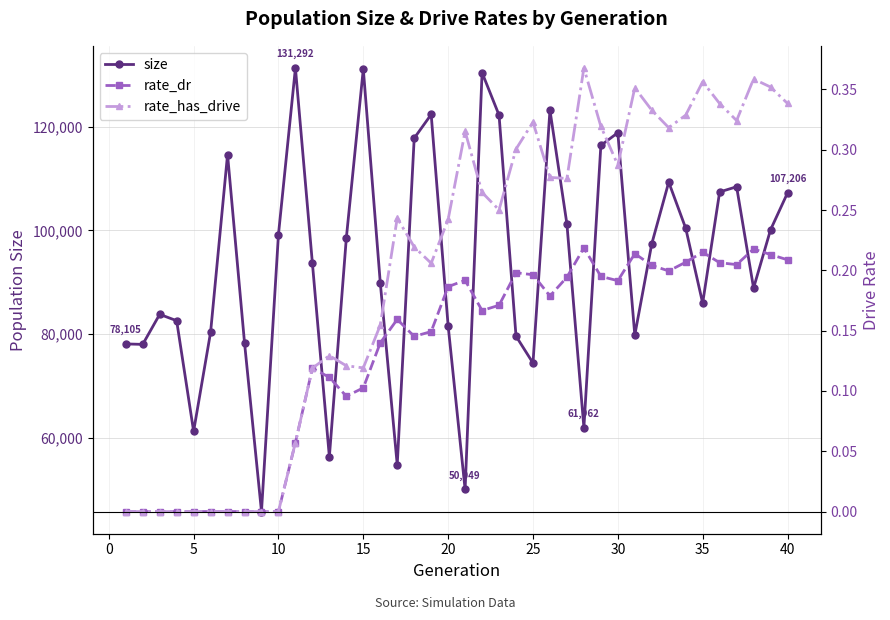

True or false: size has more than 2 interior local peaks.

True